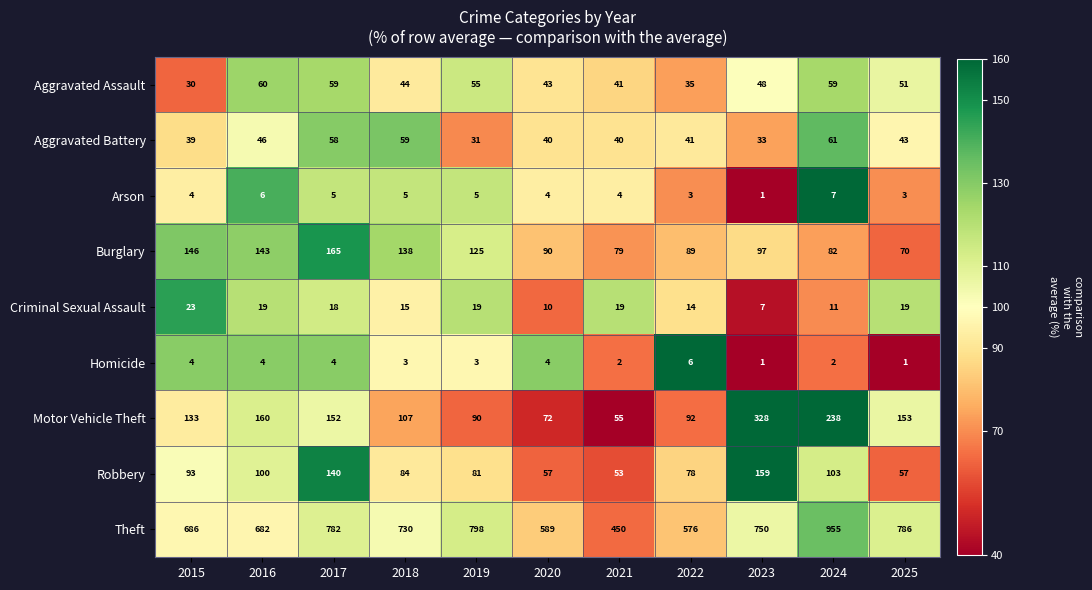

What is the difference between the highest and lowest values at 2015?

682